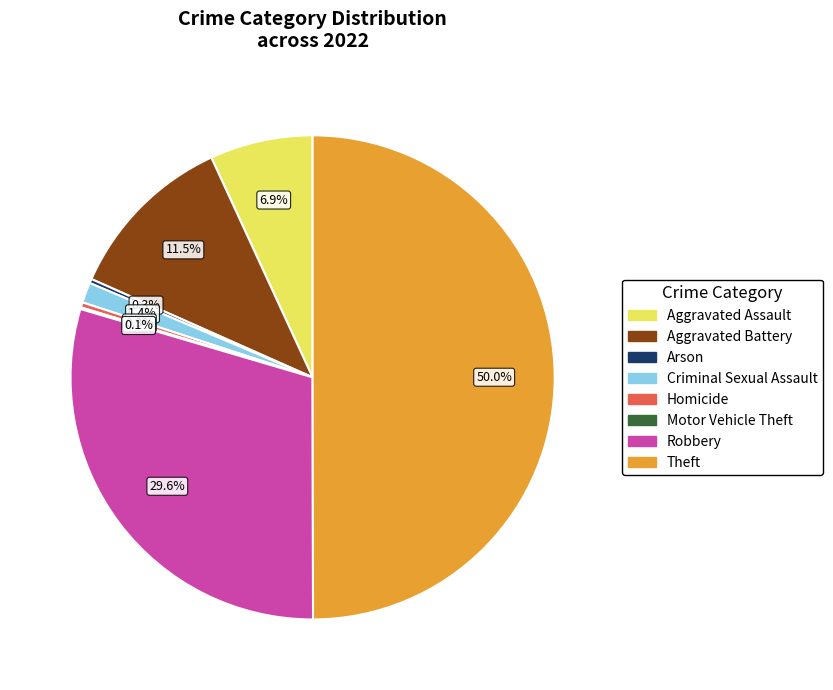

The Aggravated Battery slice represents 6% of the pie. True or false?

False